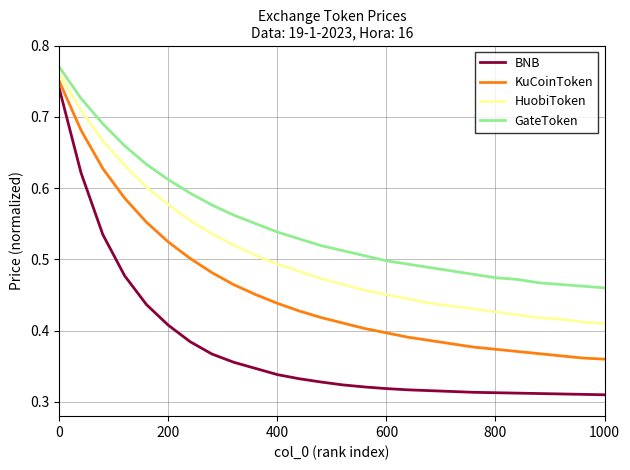

Rank the series by their average value, from highest to lowest.

GateToken, HuobiToken, KuCoinToken, BNB